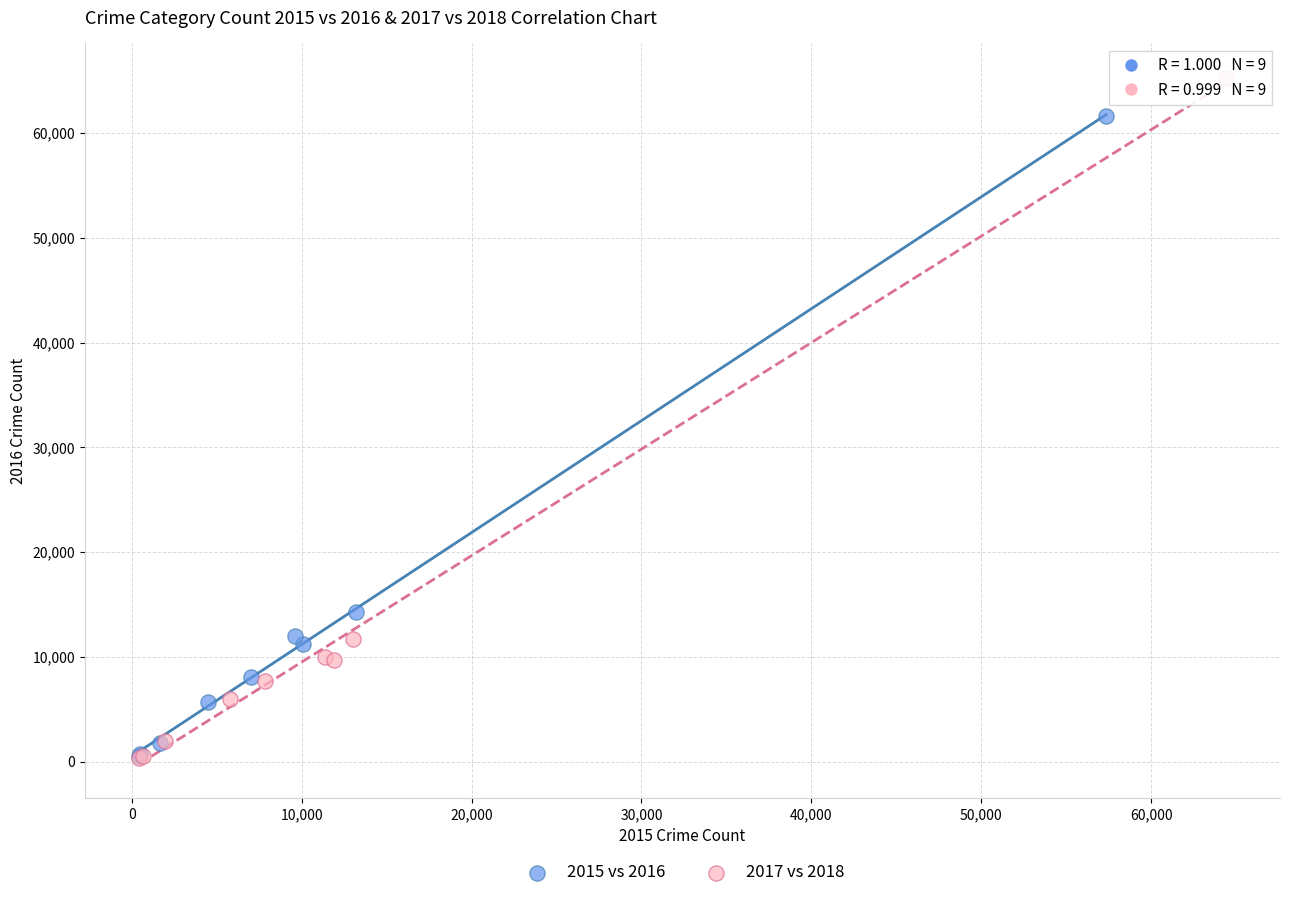

Which series reaches the maximum Y coordinate?

2017 vs 2018